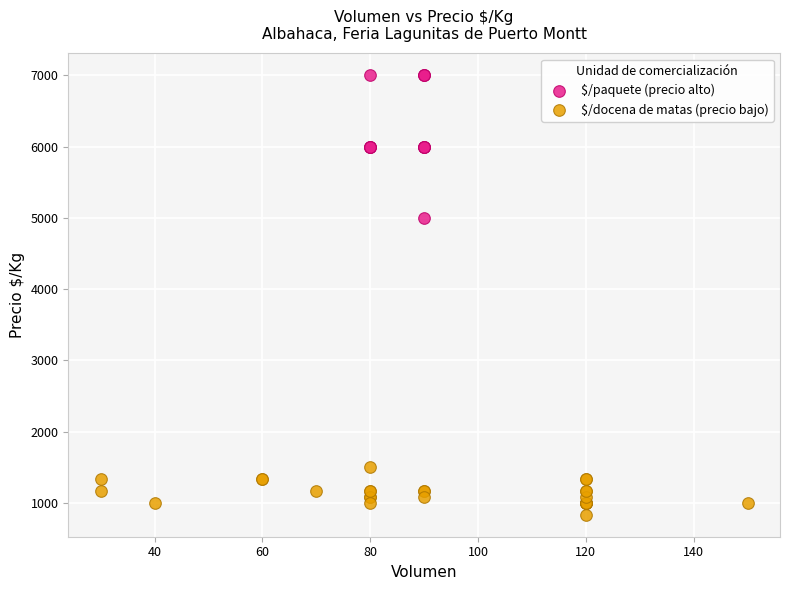

Which series has the widest spread of Y values?

$/paquete (precio alto)